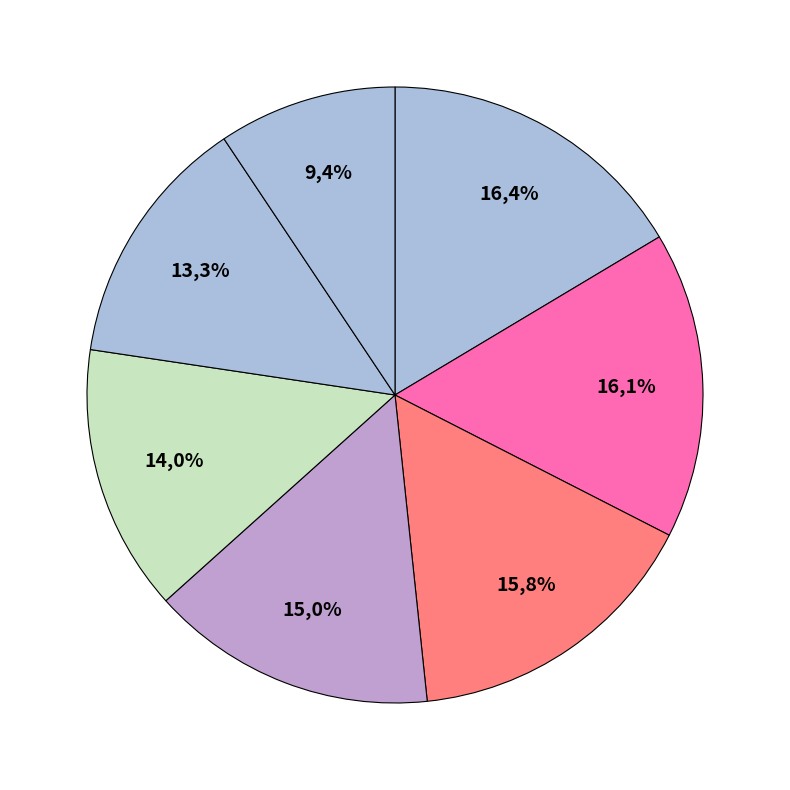

Is there any slice that represents more than half of the pie?

No